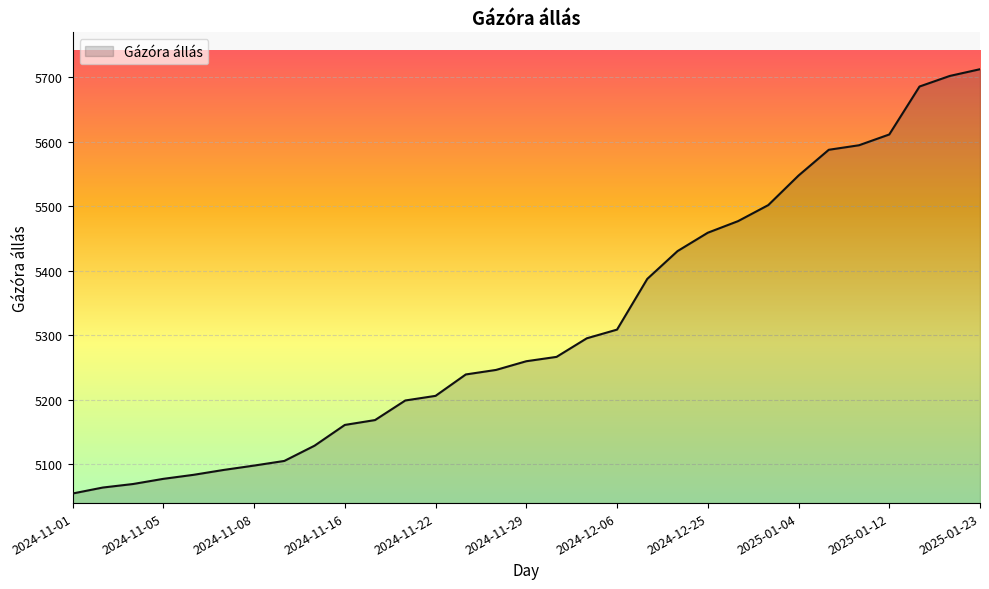

What is the greatest value displayed?

5712.0